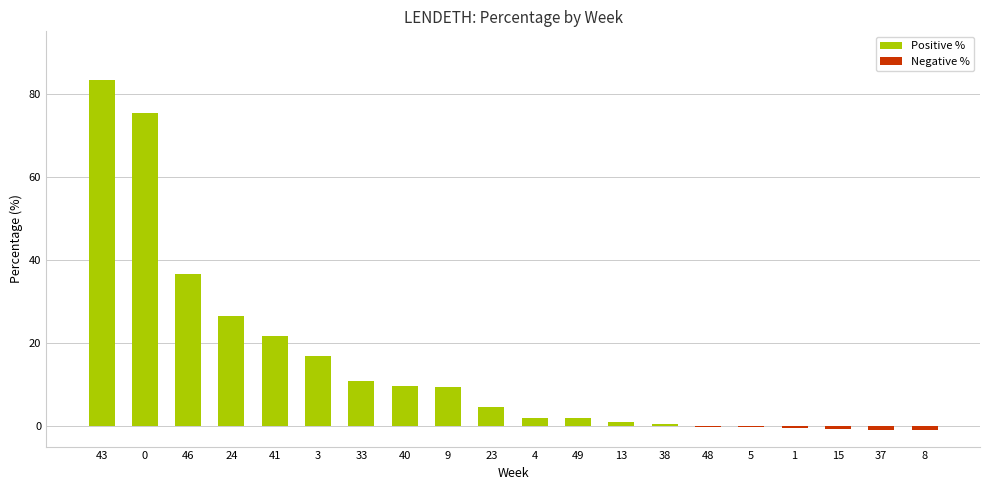

Between 40 and 37, which is larger?

40